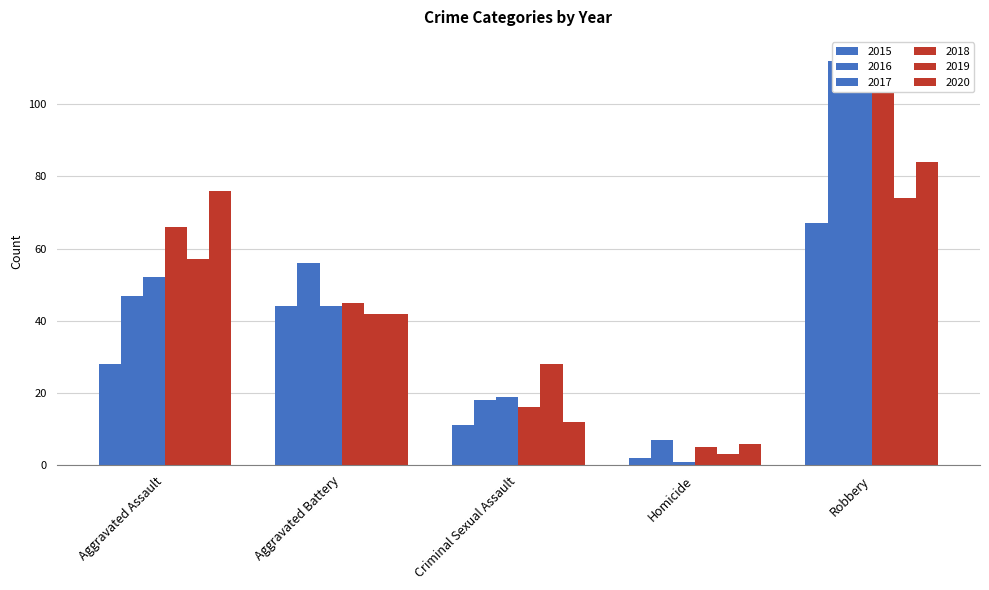

The 2017 series shows 52 at Aggravated Assault. True or false?

True